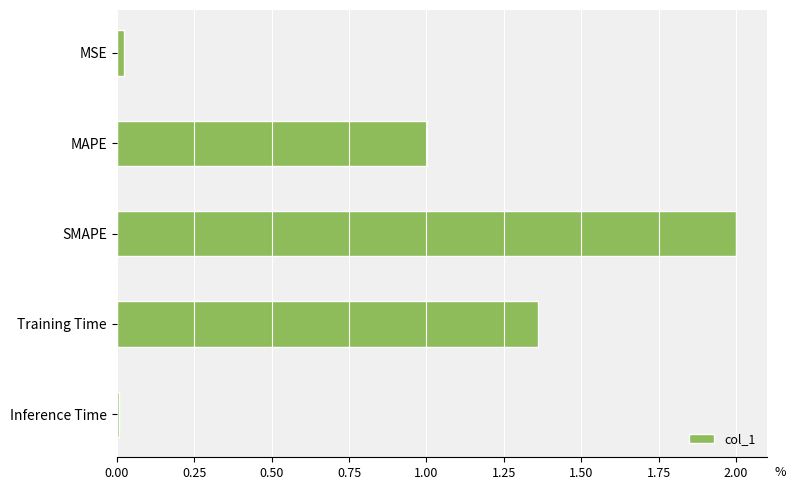

The chart shows a value of 0.0 at MSE. True or false?

True